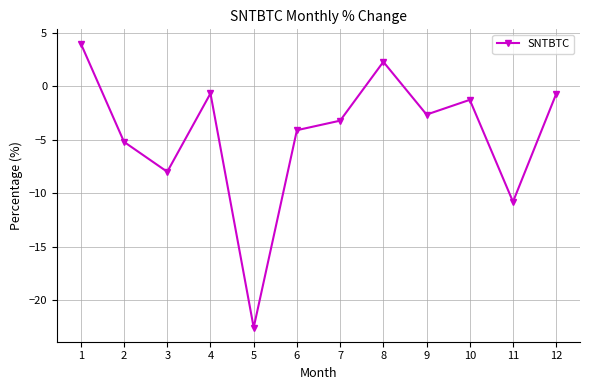

Reading right to left, list all the values displayed in this chart.

-0.7	-10.8	-1.3	-2.6	2.3	-3.2	-4.1	-22.5	-0.7	-8.0	-5.2	4.0